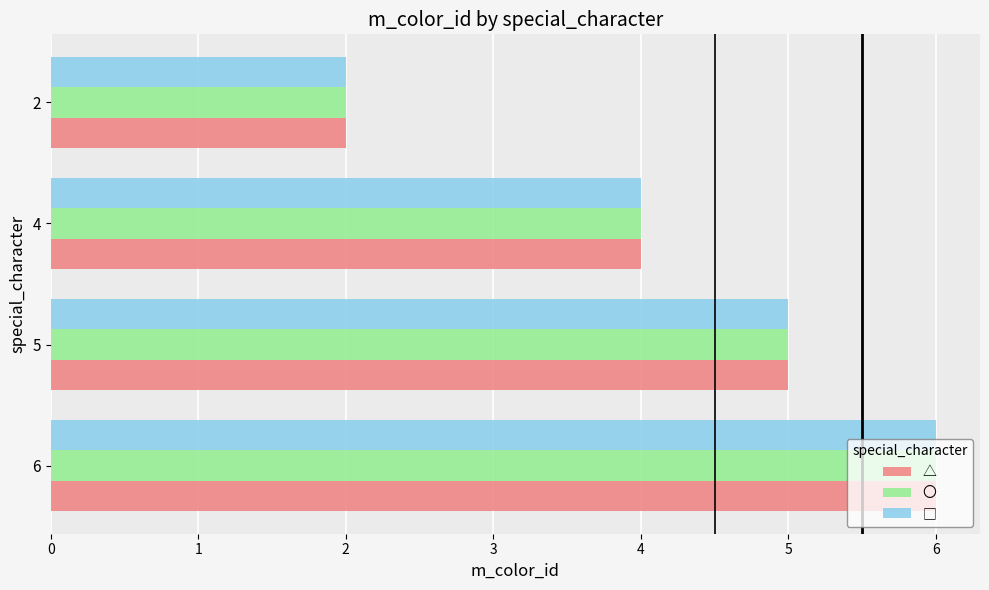

The value of 〇 at 5 is 5. True or false?

True